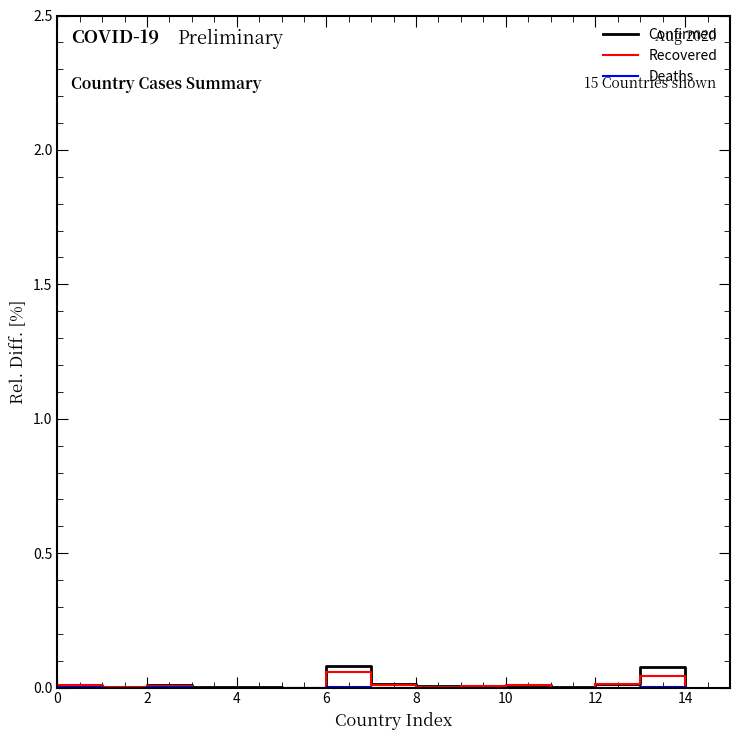

Which series has the widest spread of values?

Confirmed